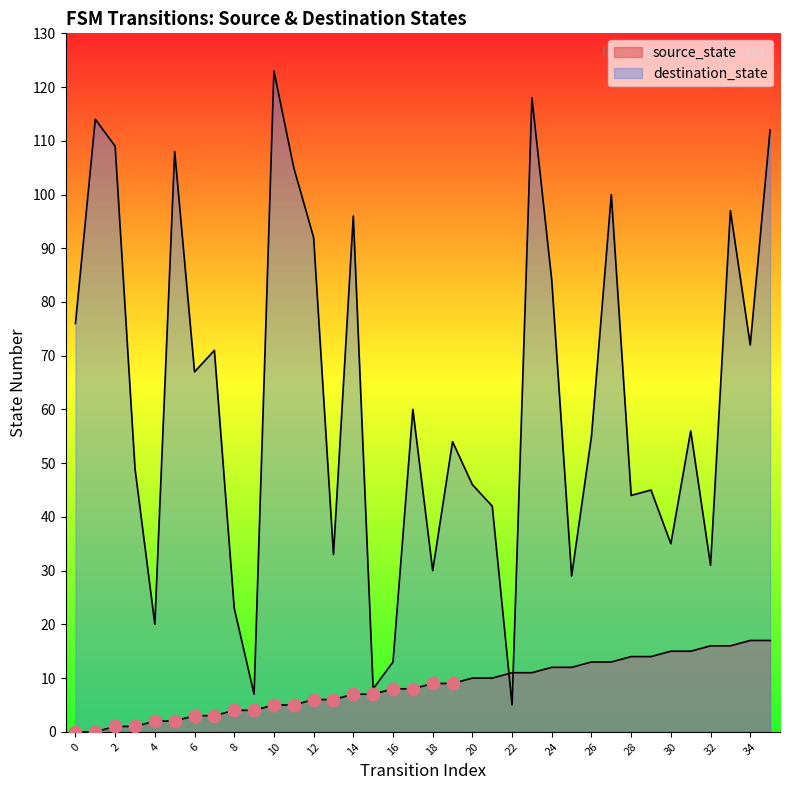

Is the value of source_state at 27 greater than the value of destination_state at 4?

No